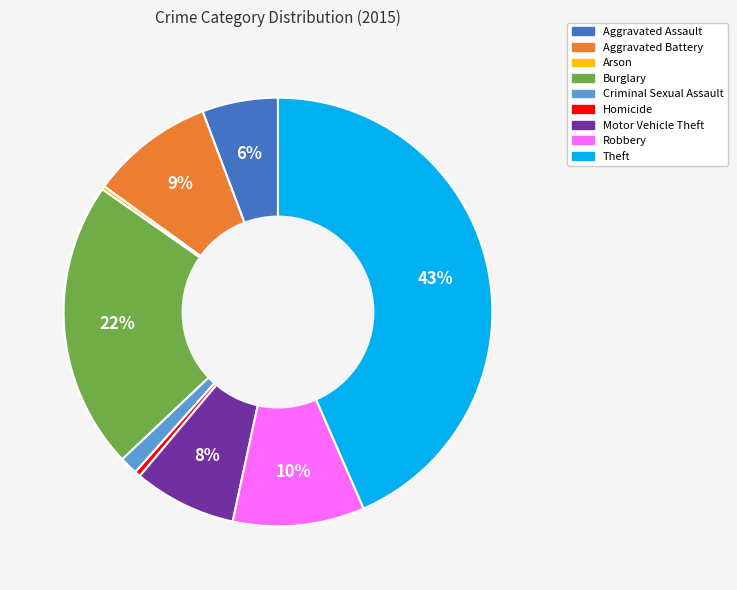

Is Aggravated Battery the majority of the pie?

No